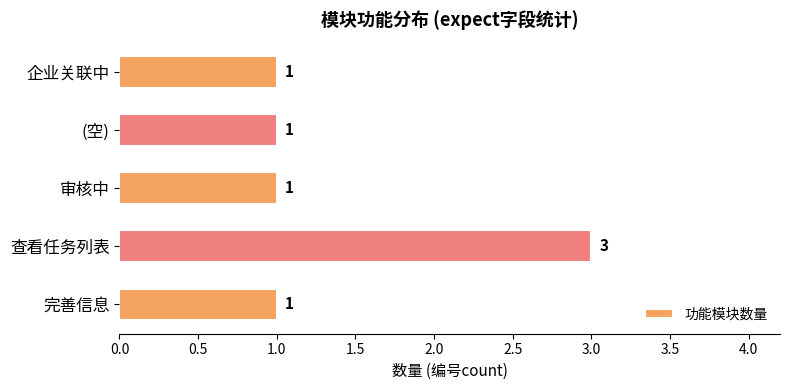

What is the approximate value at 查看任务列表?

3